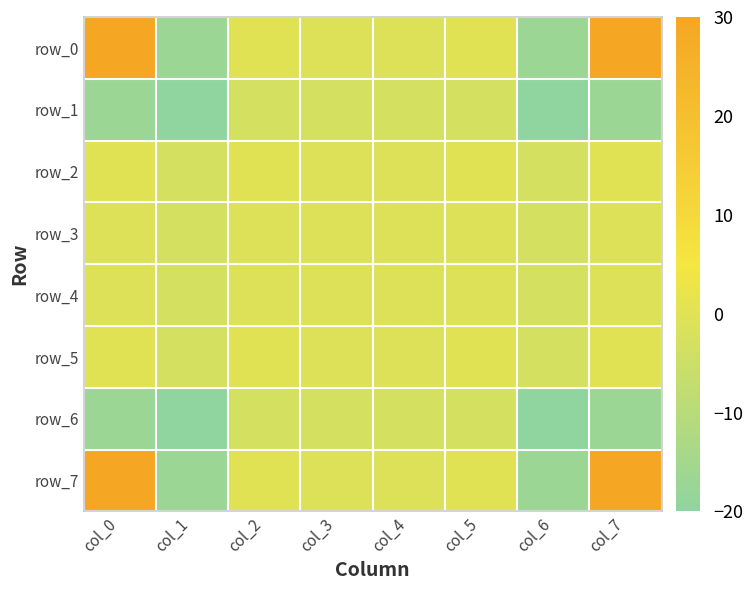

What is the lowest value of the row_5 series?

-3